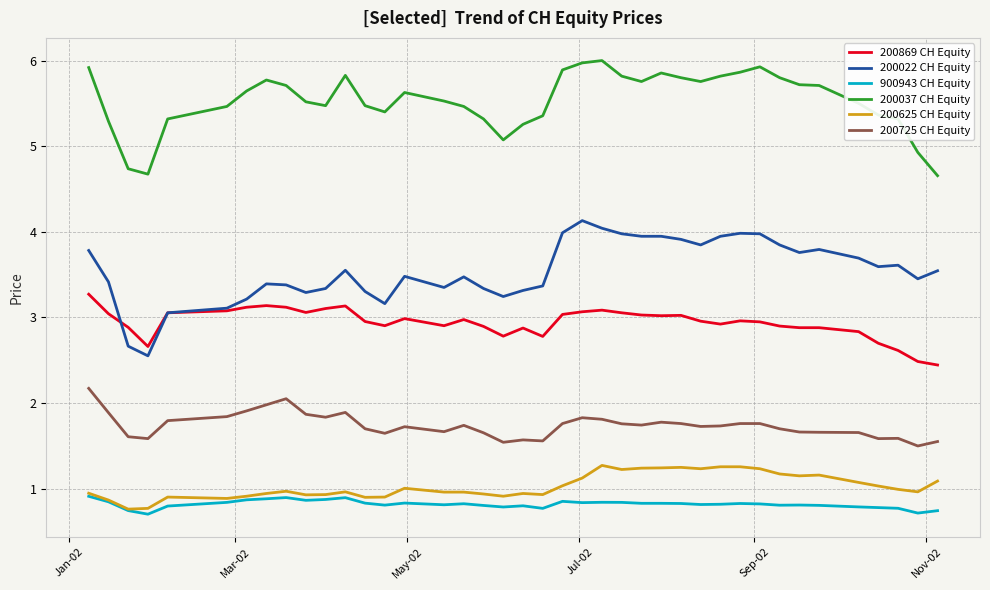

What is the maximum value shown in the chart?

6.0